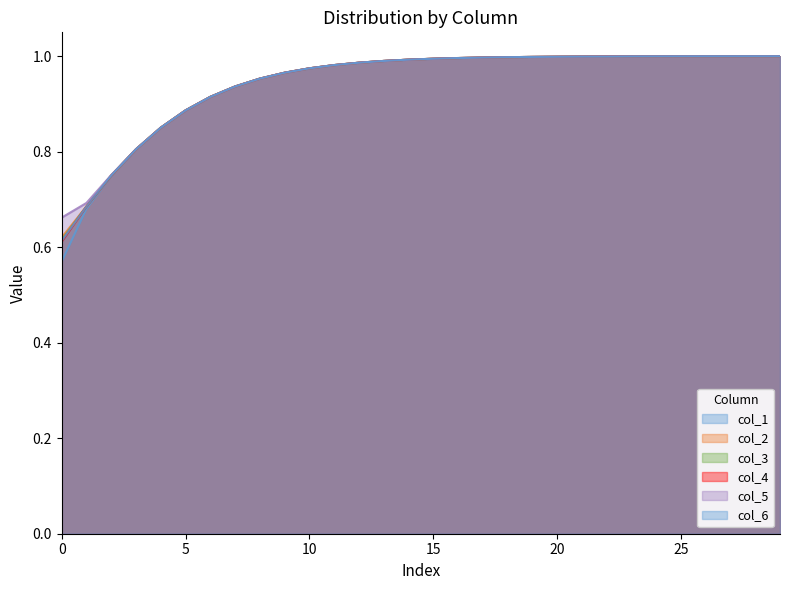

True or false: col_2 and col_6 intersect in this chart.

False